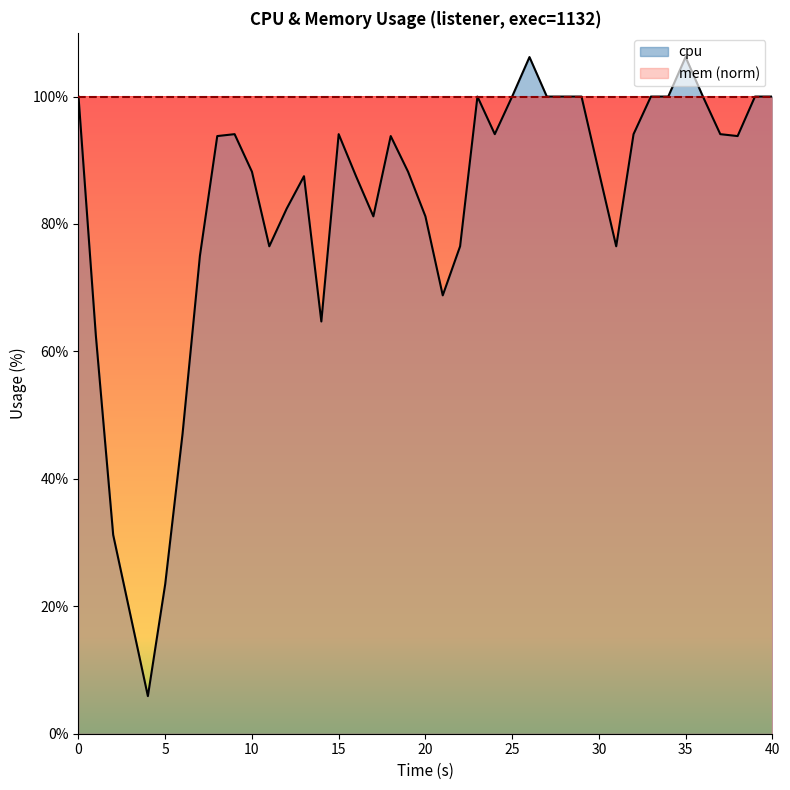

True or false: the data has more than 2 interior local peaks.

True